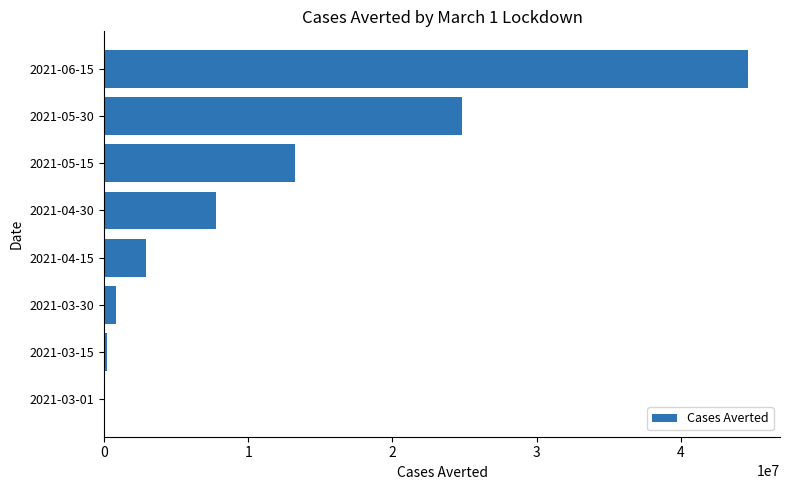

Where is the data nearest to the value 22323592?

2021-05-30